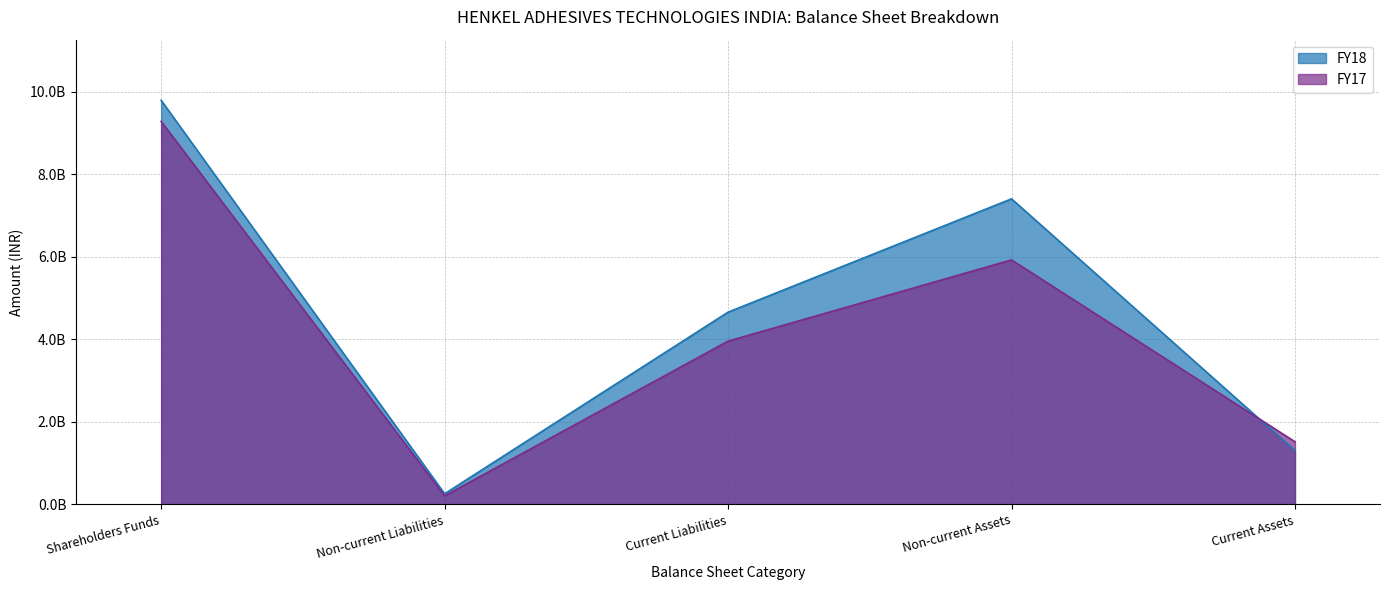

Which series changed the most between Shareholders Funds and Non-current Assets?

FY17